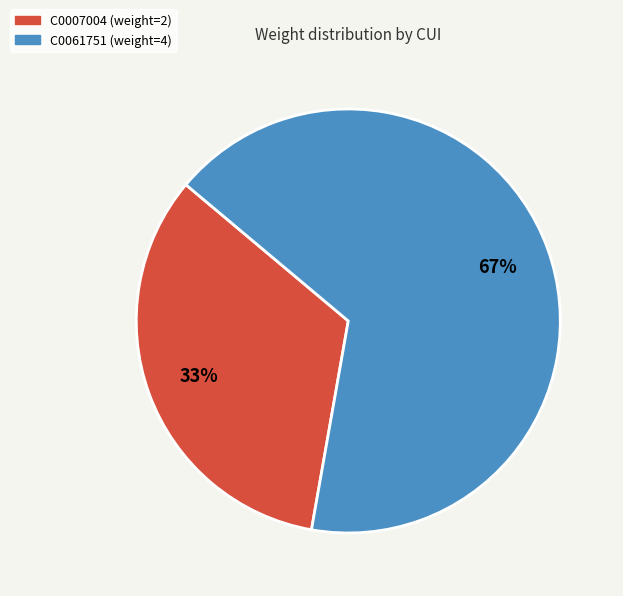

Do C0061751 and C0007004 together represent more than half of the pie?

Yes